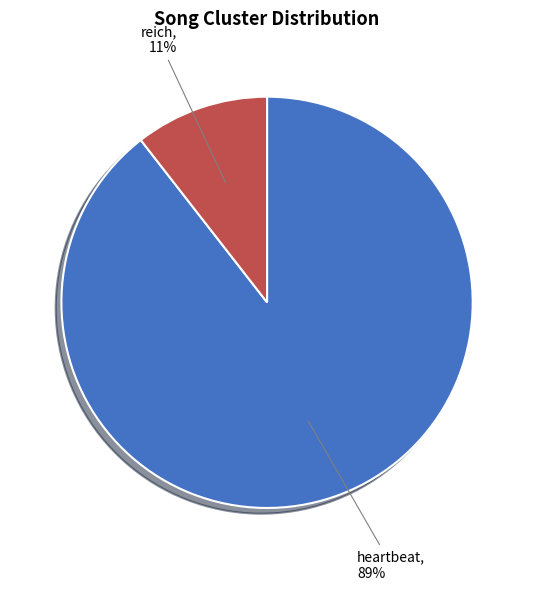

Is there a majority slice in this chart?

Yes